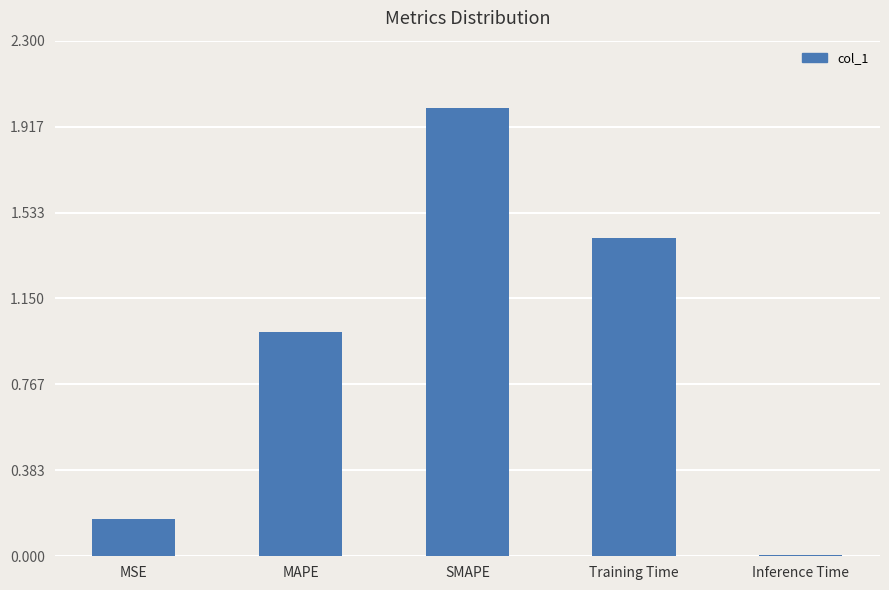

What is the sum of all values?

4.6